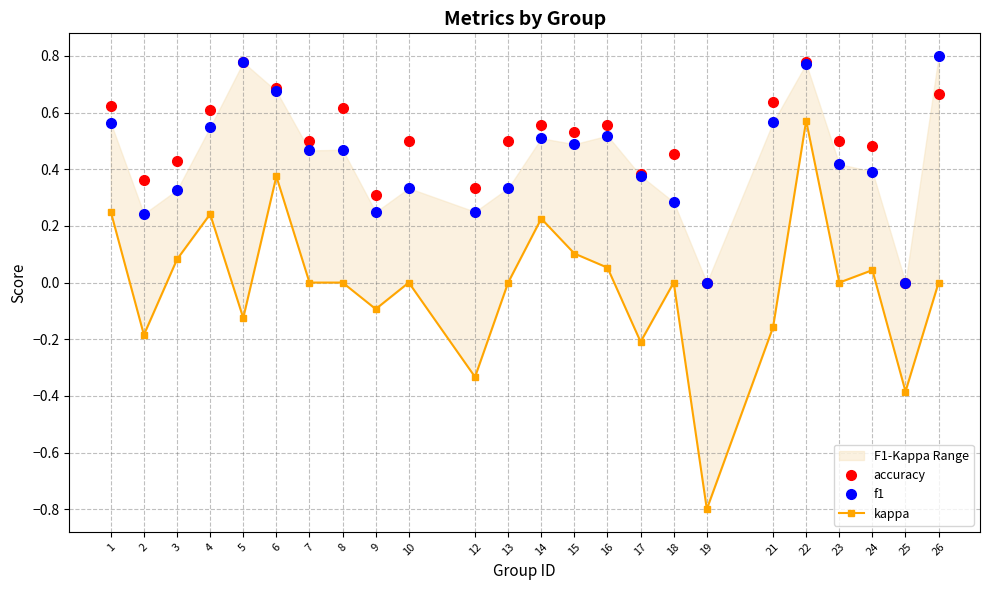

What is the sum of the accuracy values at 24 and 2?

0.8